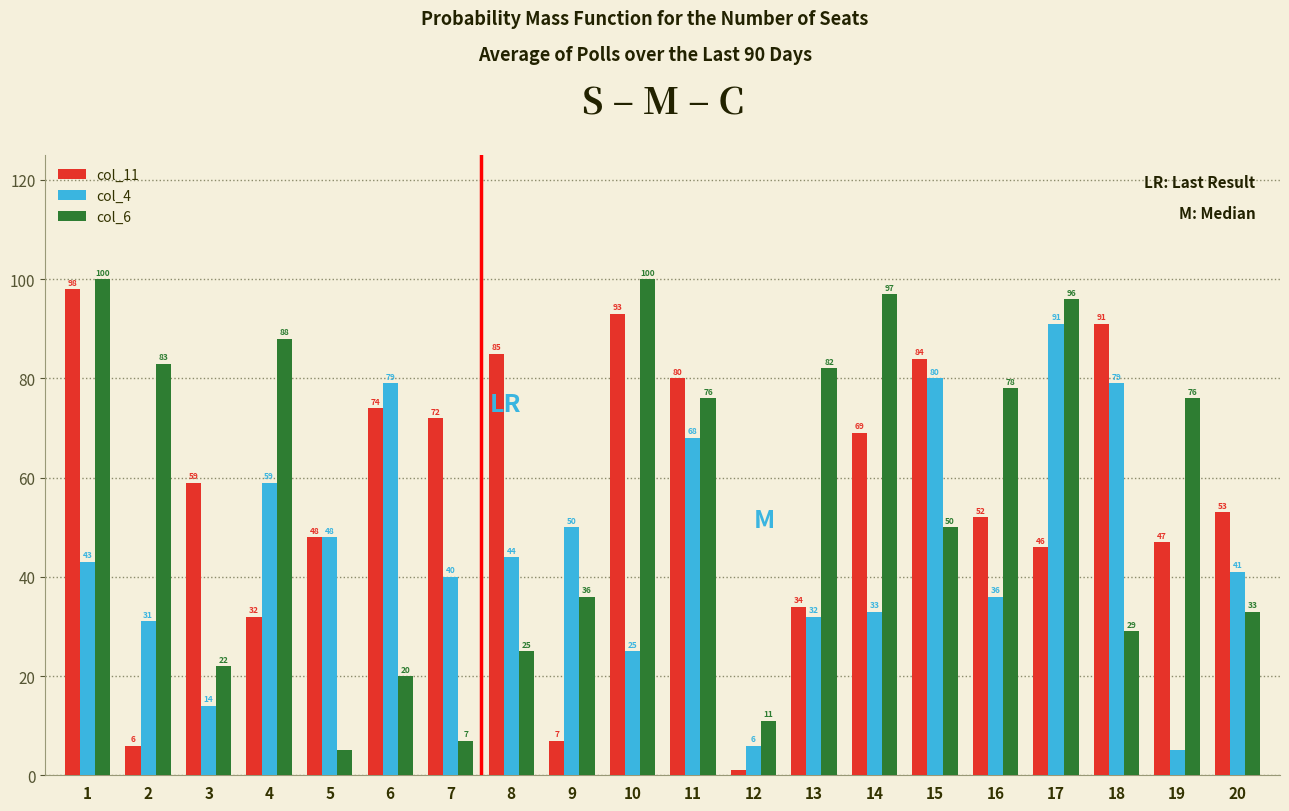

The col_11 series shows 108 at 6. True or false?

False